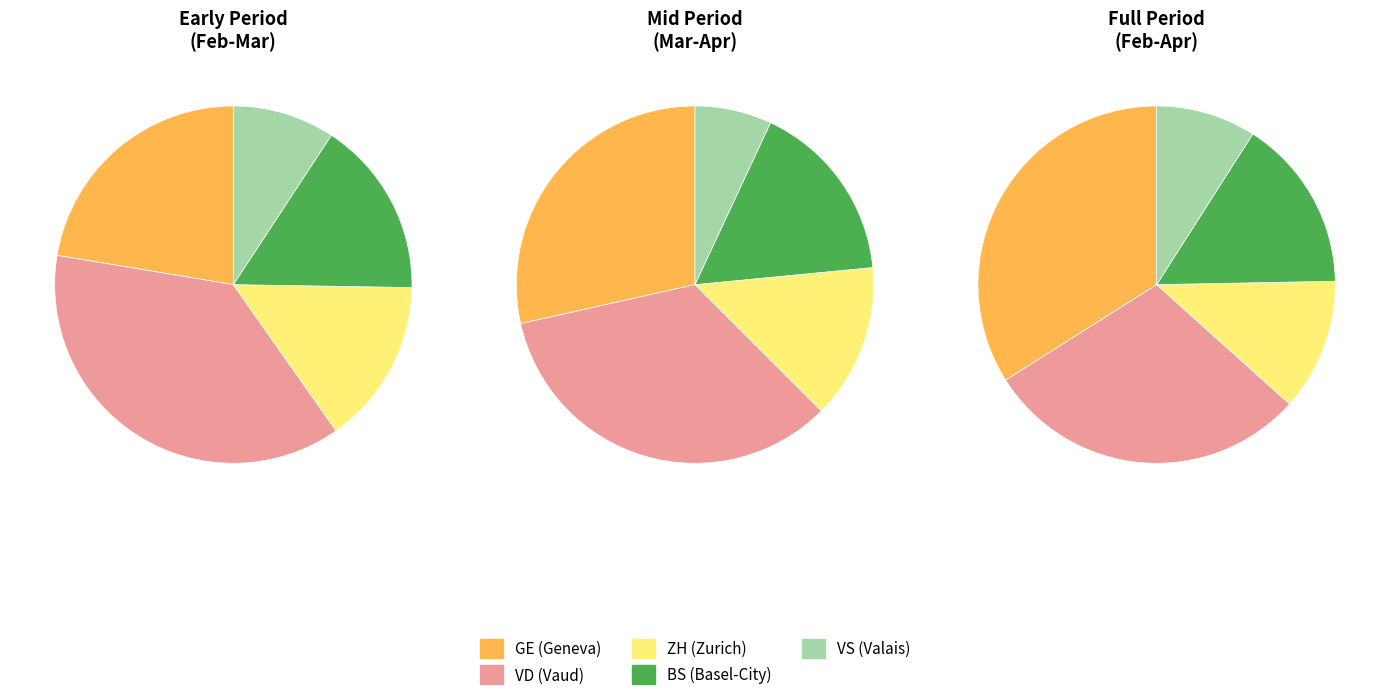

Does any single category account for the majority?

No